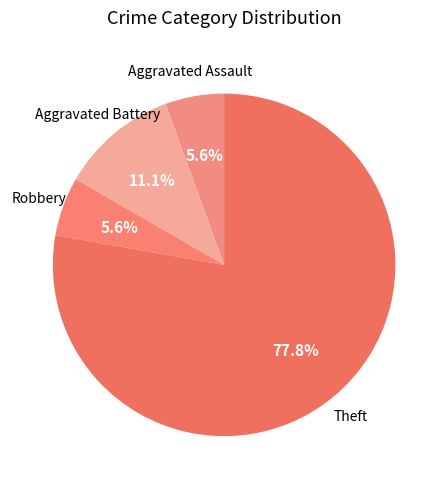

What percentage is NOT represented by Robbery?

94.4%